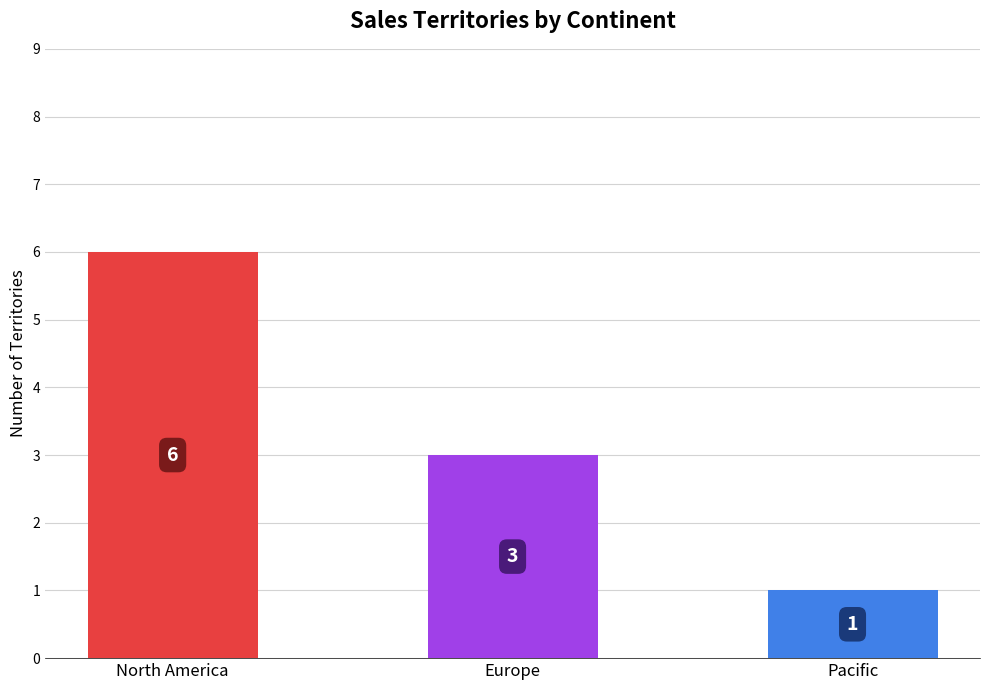

How many categories are shown in the chart?

3